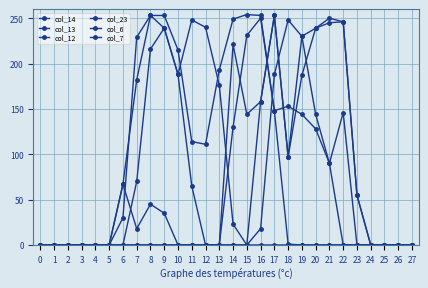

How many intersections are there between col_13 and col_6?

1